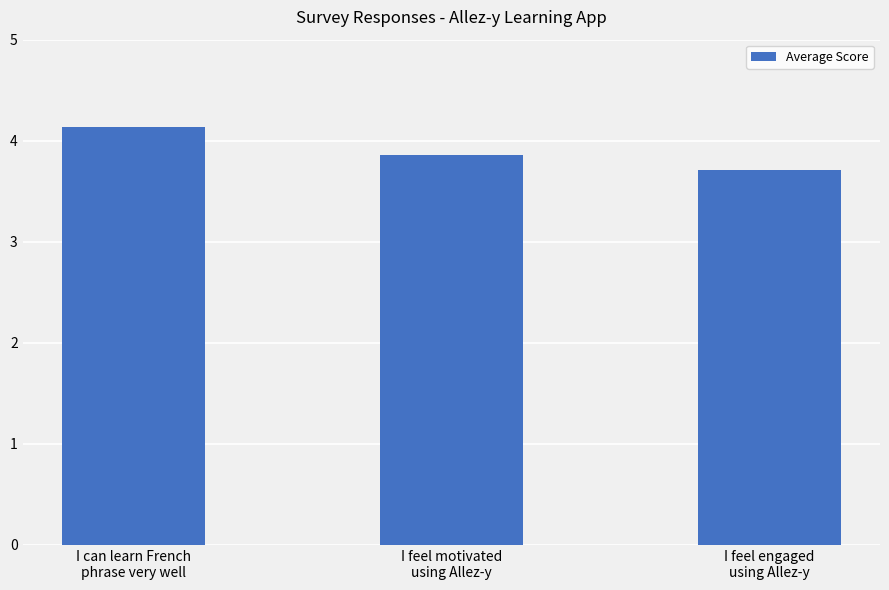

The chart shows a value of 2.4 at I feel engaged
using Allez-y. True or false?

False